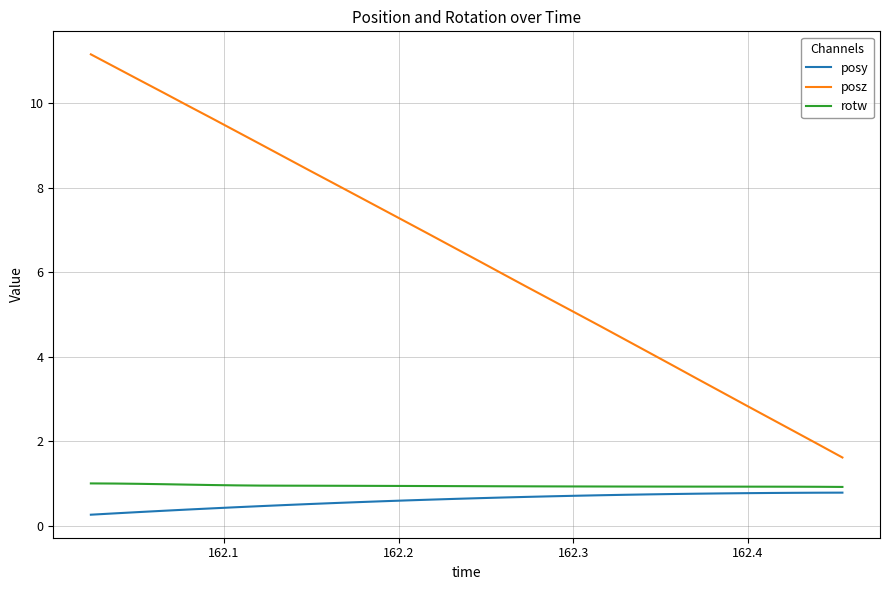

What is the maximum value shown in the chart?

11.1